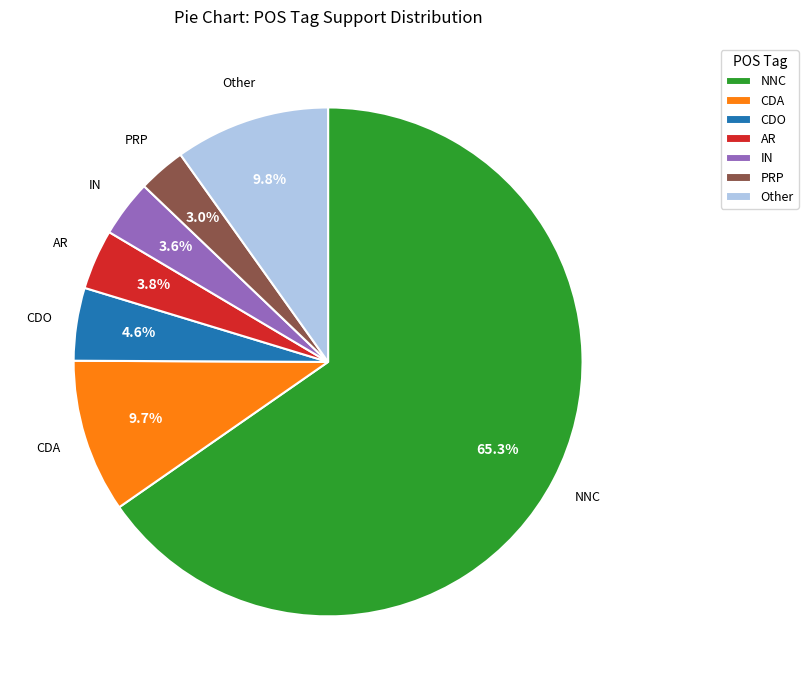

To the nearest percent, what is the average slice percentage?

14%